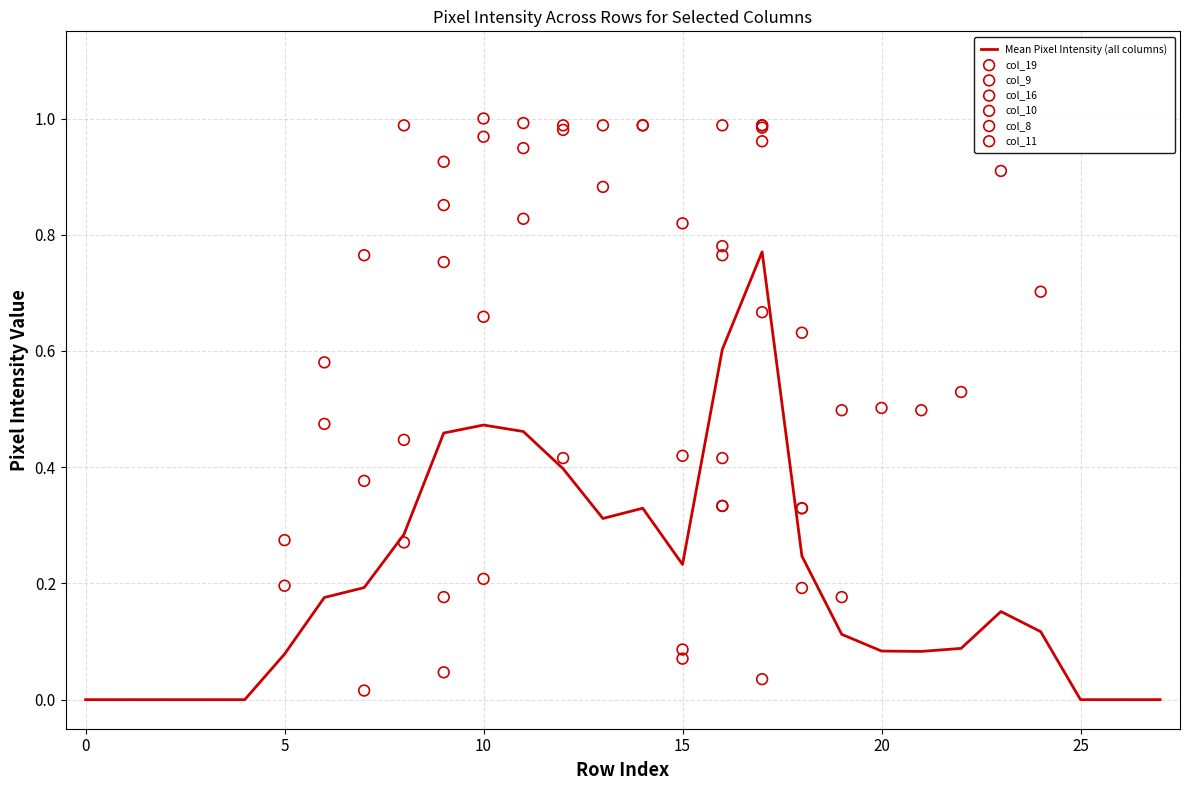

At which category is the sum across all series the highest?

17